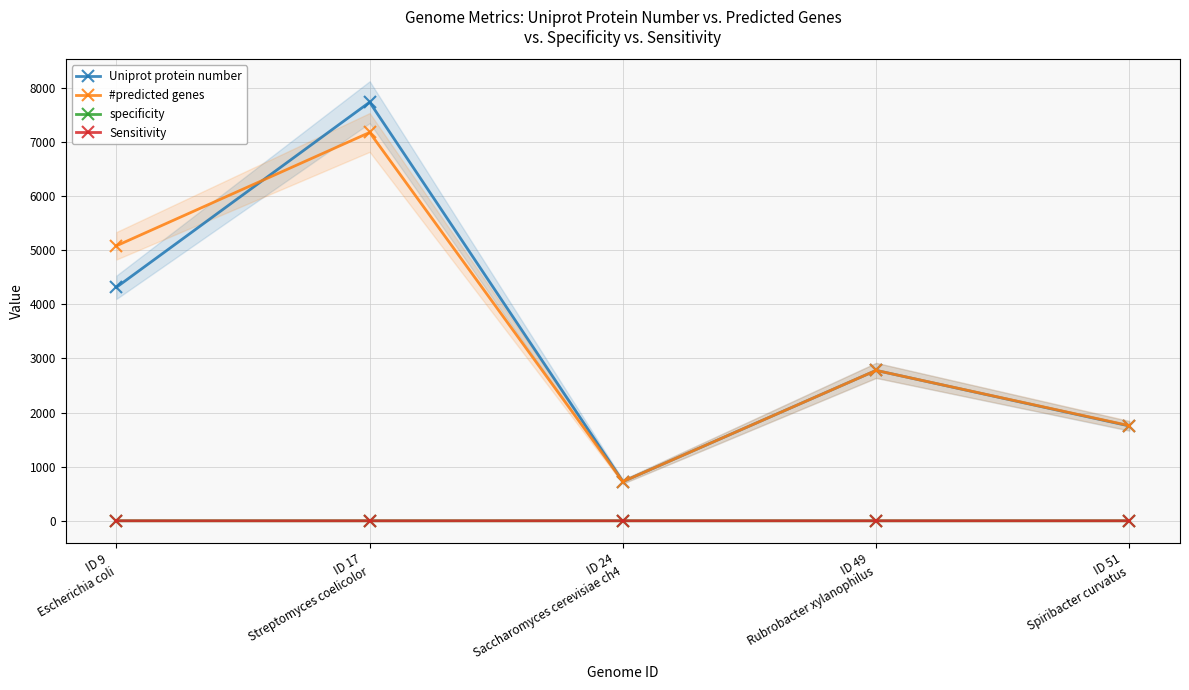

Rank the series by their maximum value, from lowest to highest.

specificity, Sensitivity, #predicted genes, Uniprot protein number